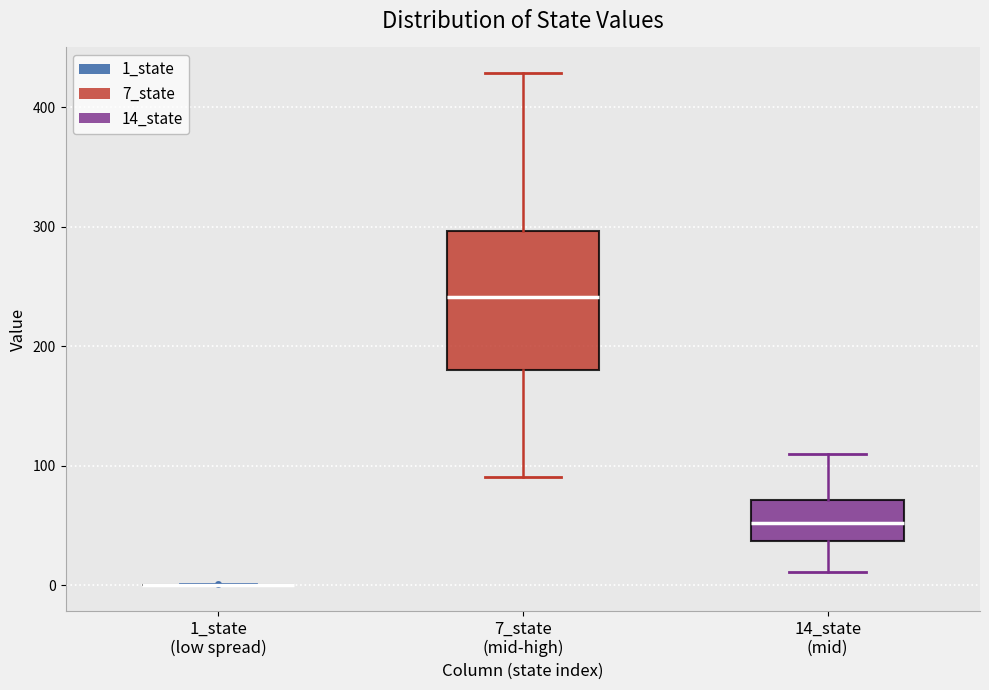

Where does the median line of the box for 7_state (mid-high) sit on the y-axis? The values are not printed on the chart, so give them approximately, as read against the axis.

240